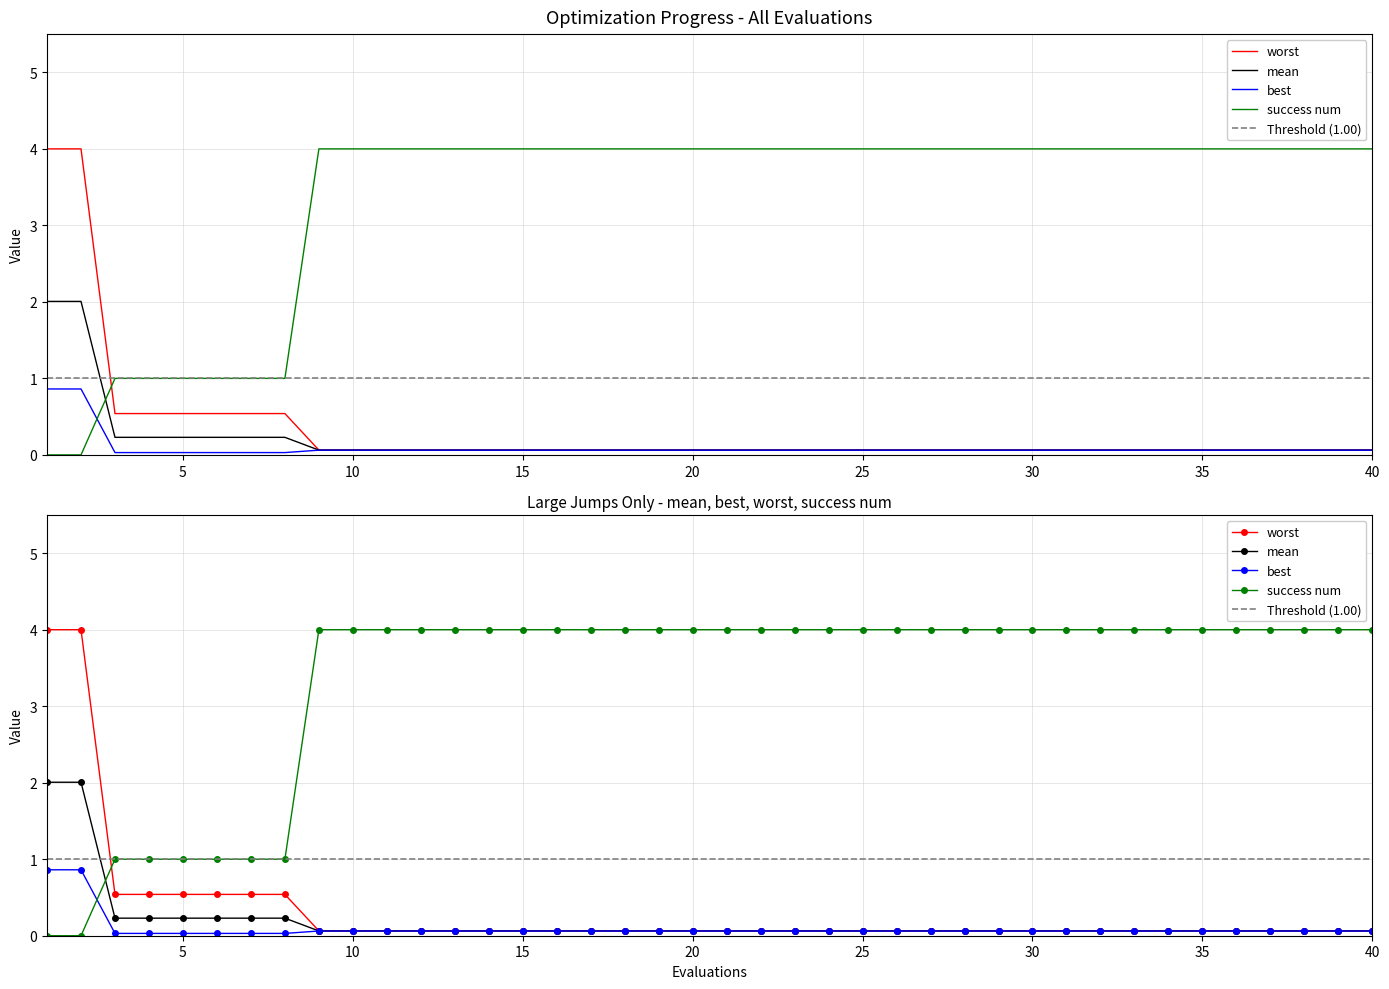

What is the value of the mean point at the 30th from the left?

0.1